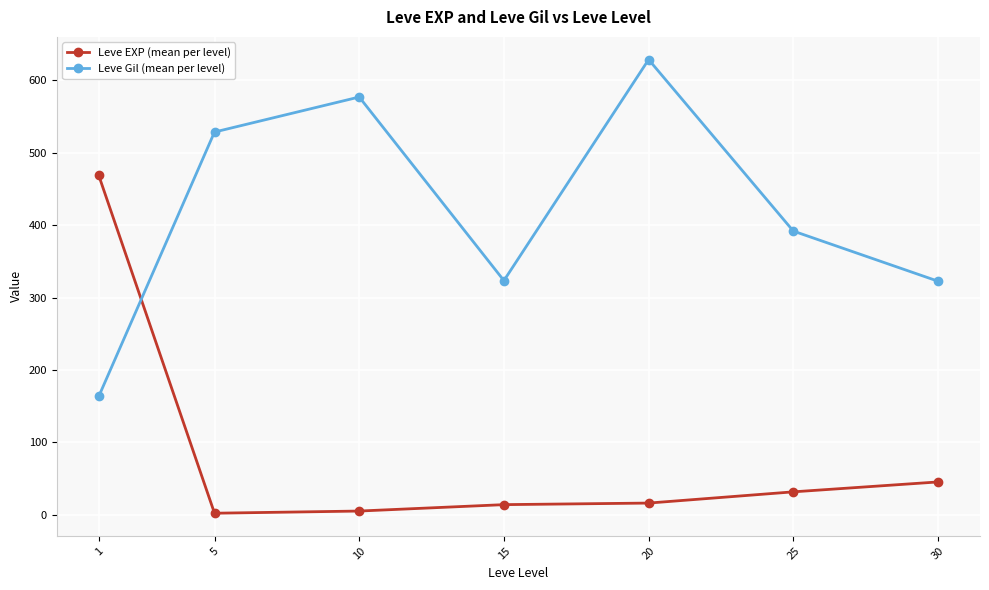

What is the minimum value for Leve EXP (mean per level)?

2.3